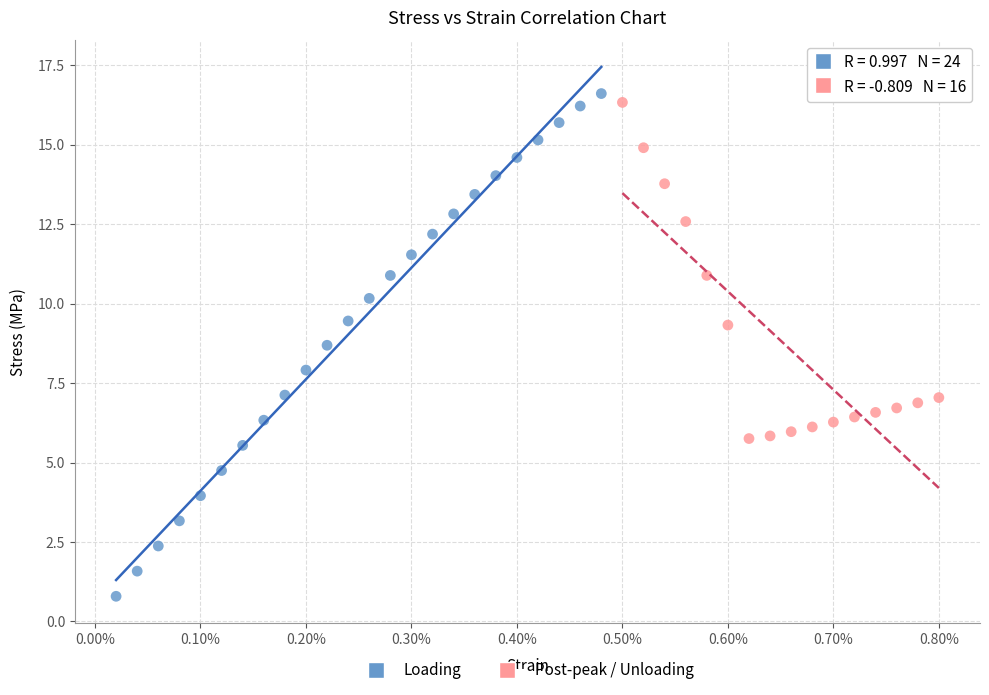

Which series has the widest spread of Y values?

Loading